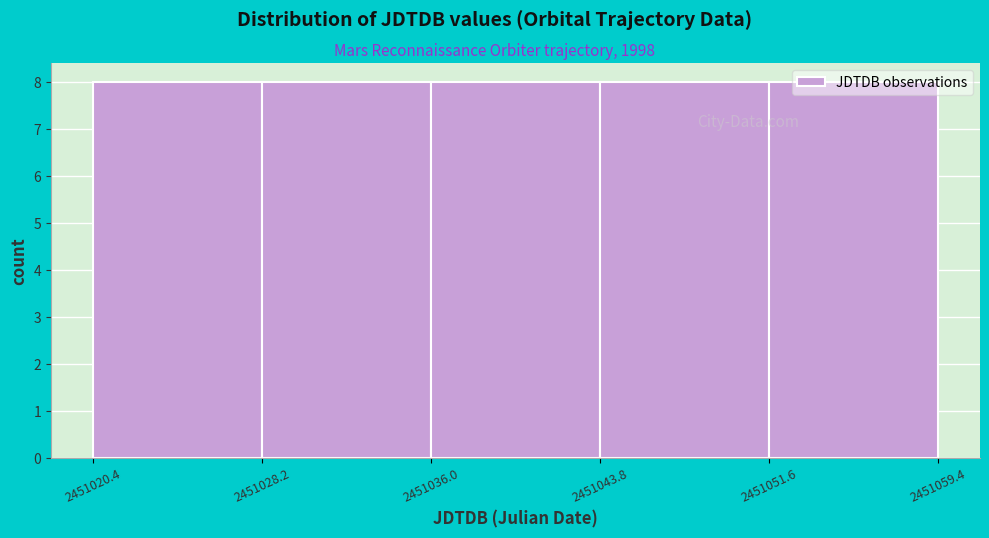

Reading left to right, transcribe this chart: for each bar, give the range it covers on the x-axis and its height. The values are not printed on the chart, so give them approximately, as read against the axis.

2451020.4 to 2451028.2: 8
2451028.2 to 2451036.0: 8
2451036.0 to 2451043.8: 8
2451043.8 to 2451051.6: 8
2451051.6 to 2451059.4: 8